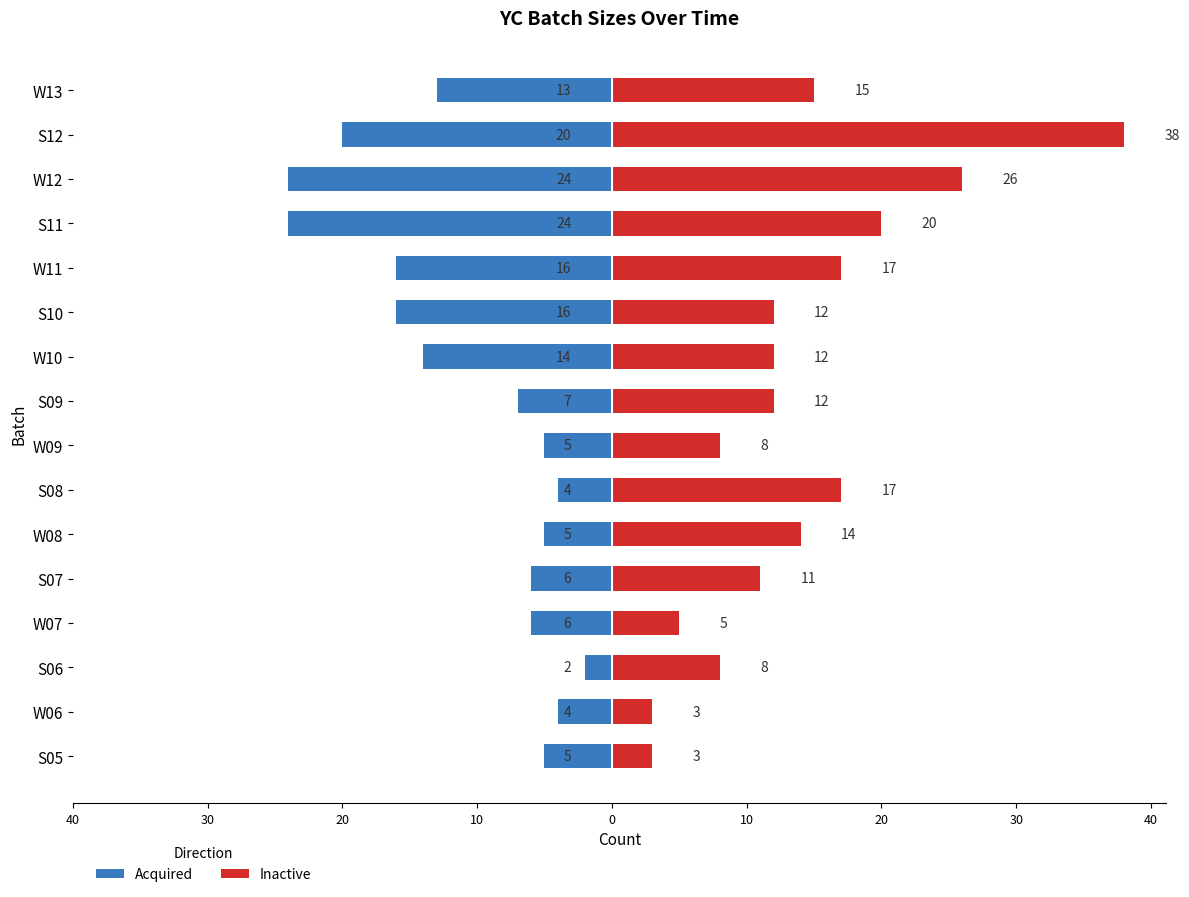

At how many categories does at least one series exceed -16?

16